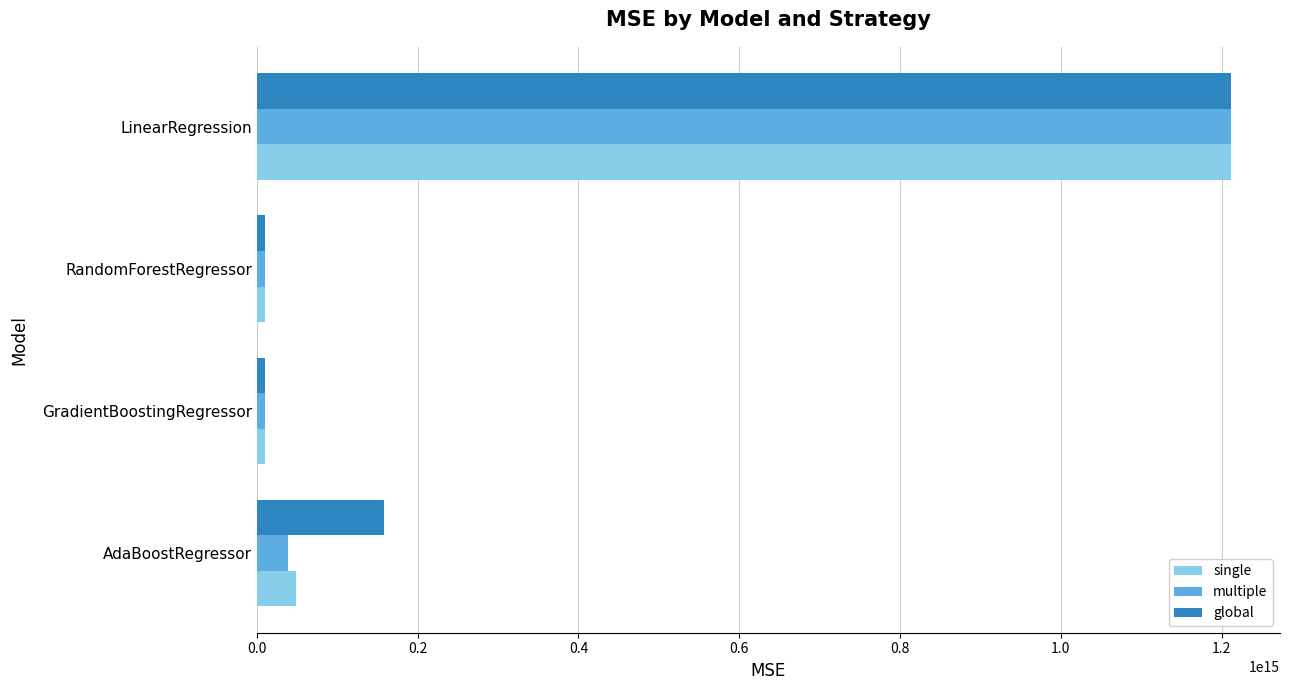

At which label does single reach its peak?

LinearRegression